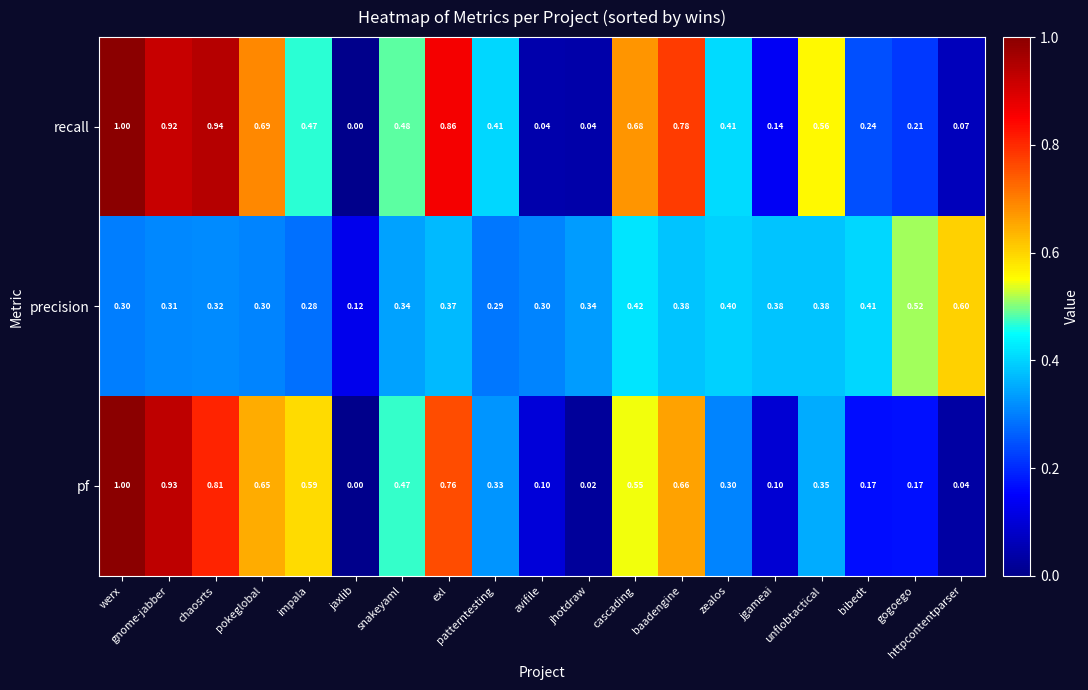

Which series has the largest total across all categories?

recall